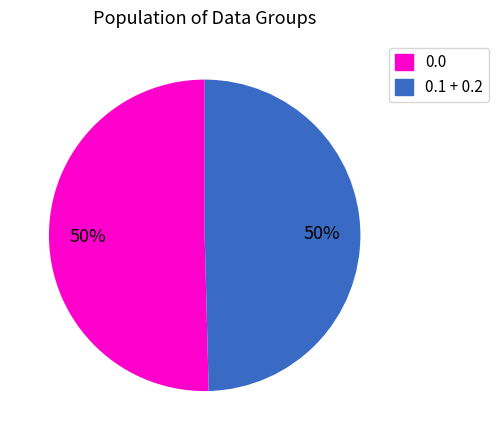

To the nearest percent, what is the average slice percentage?

50%